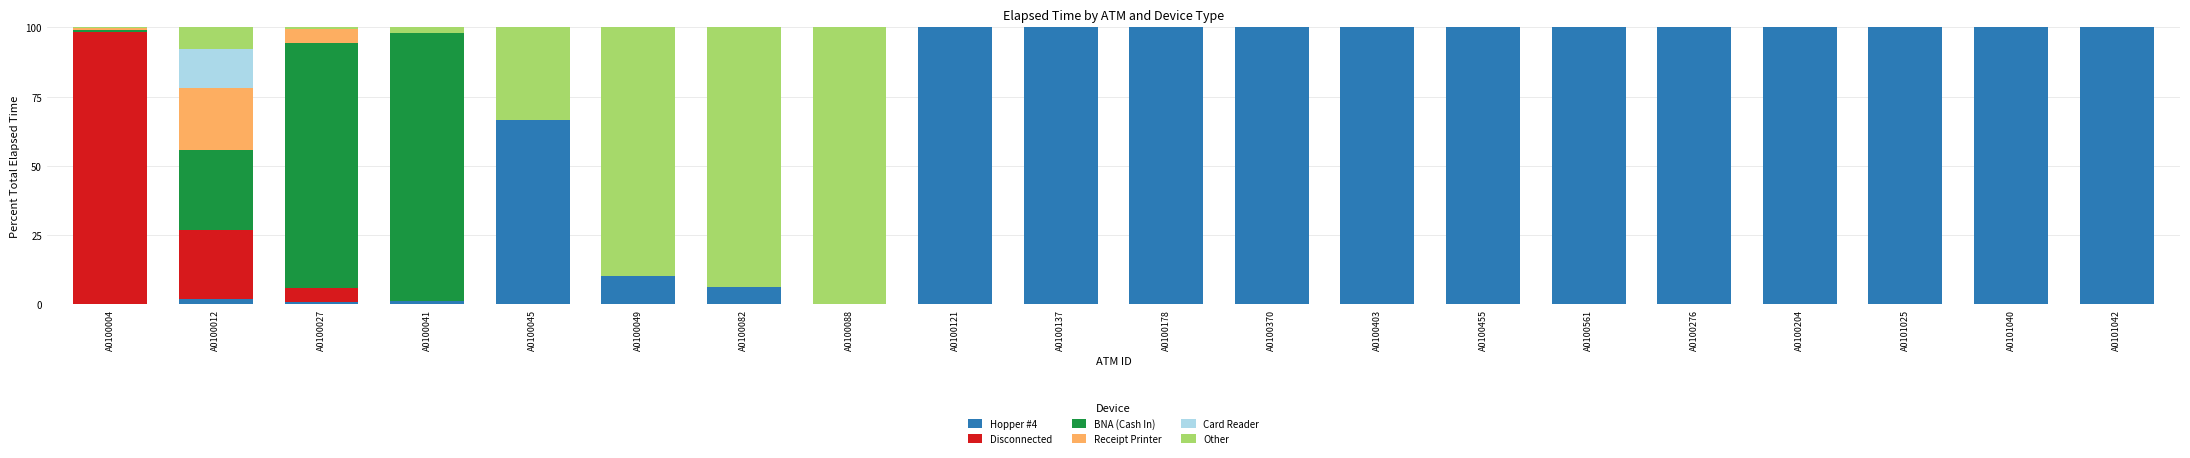

What is the sum of all Hopper #4 values?

1286.6